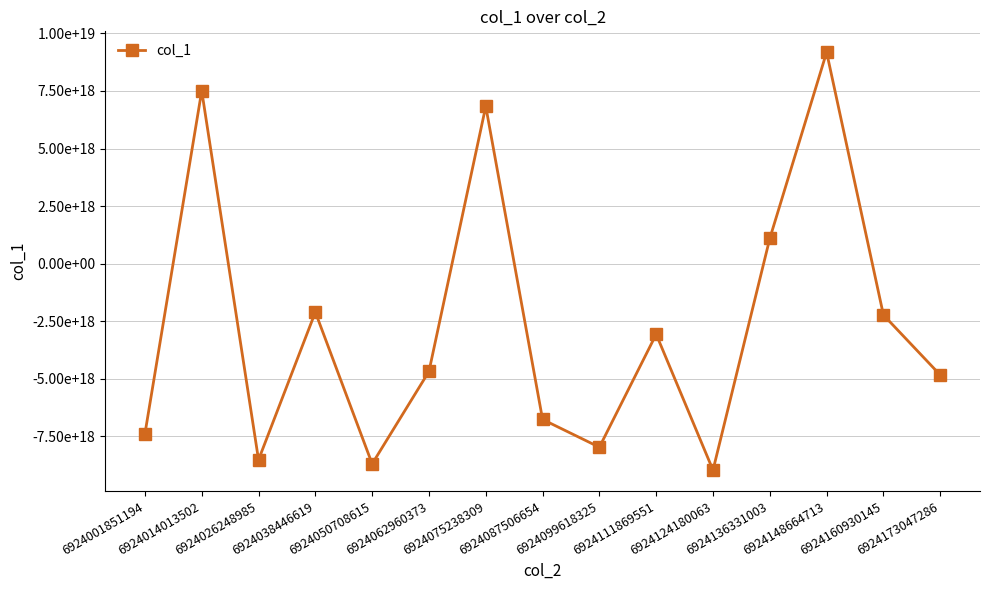

At which category does the chart reach its minimum across all series?

6924124180063